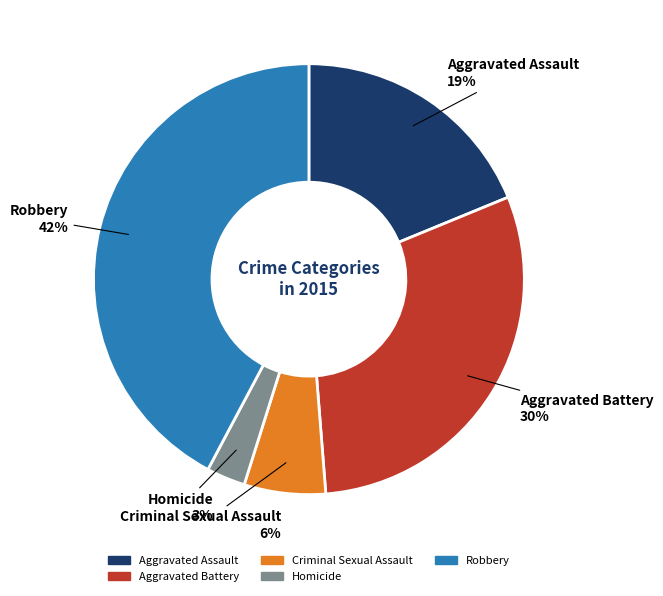

What percentage is the Criminal Sexual Assault slice, to the nearest percent?

6%